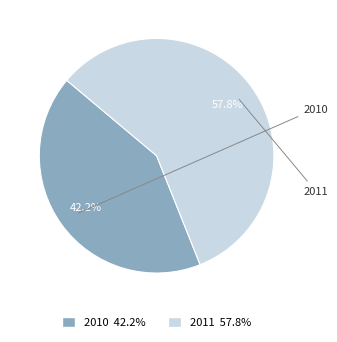

Which category accounts for the majority?

2011